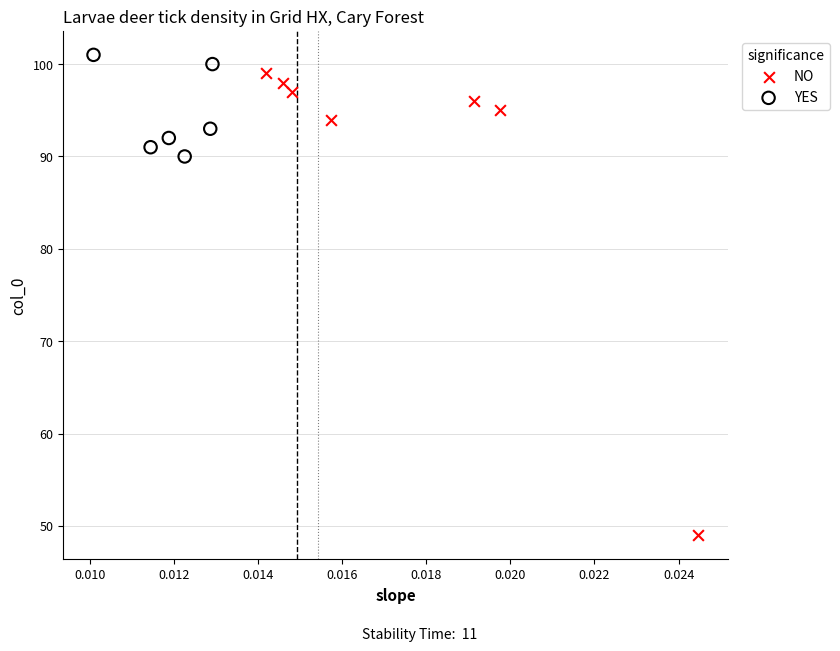

Which series contains the lowest Y value?

NO